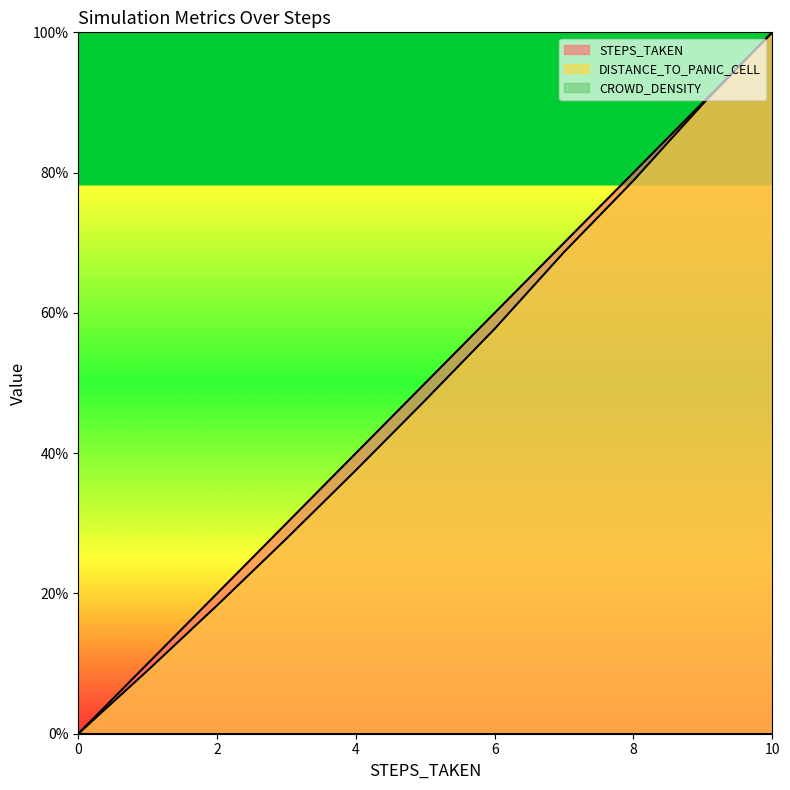

What is the spread (max minus min) of values at 4?

40.0